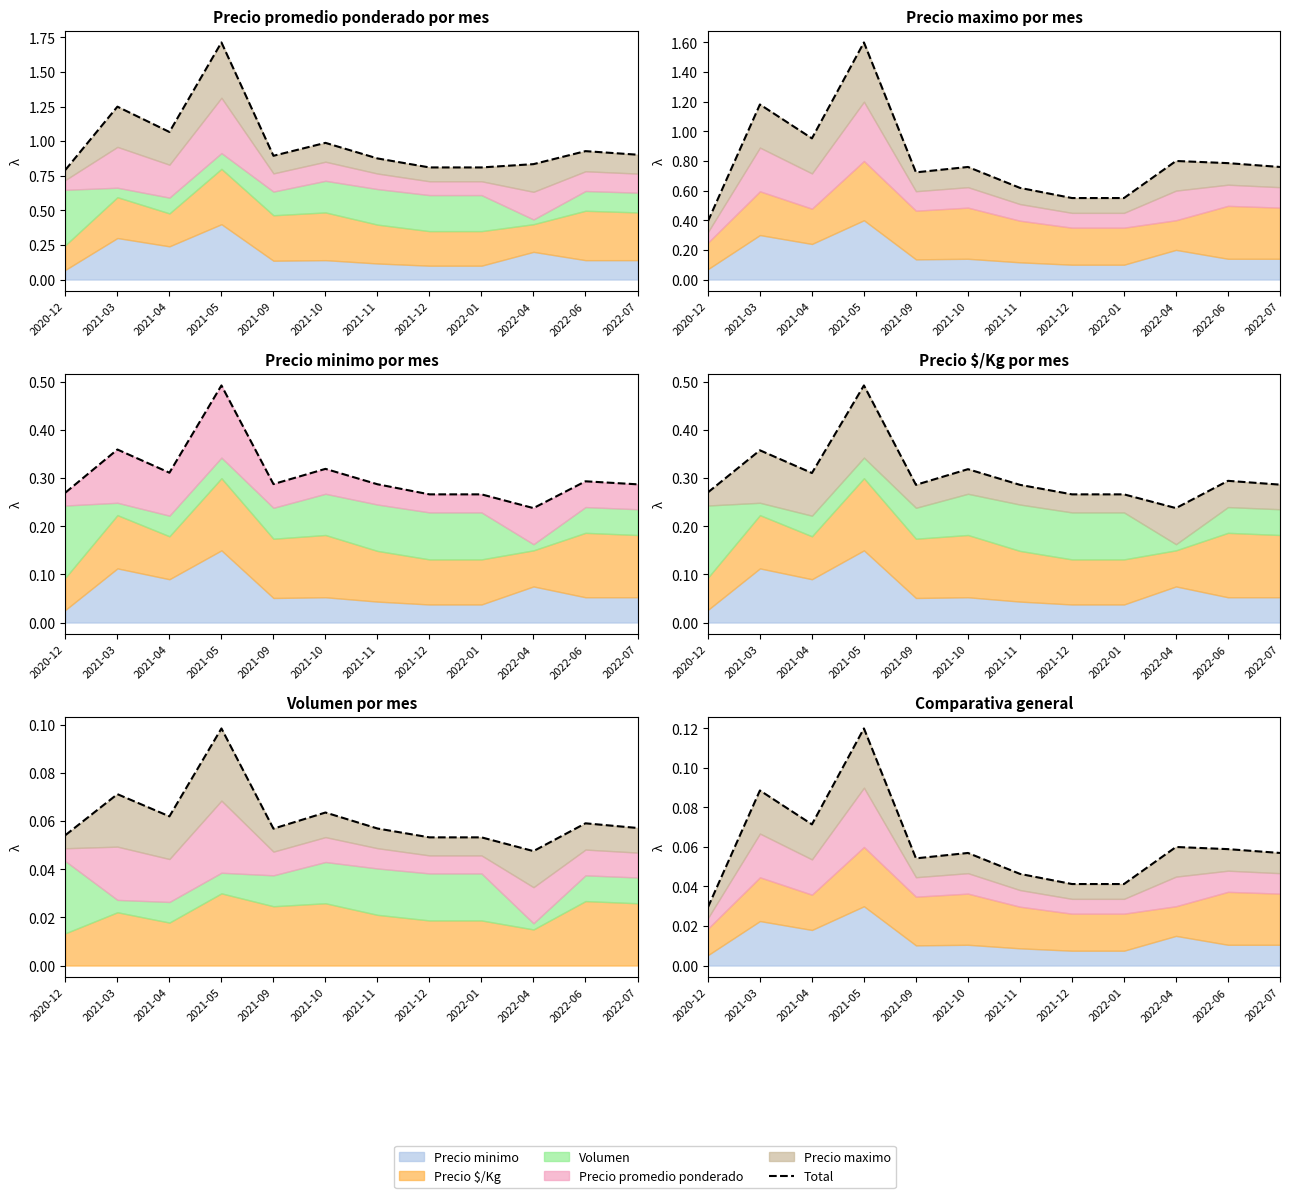

Where is the data nearest to the value 0?

2020-12